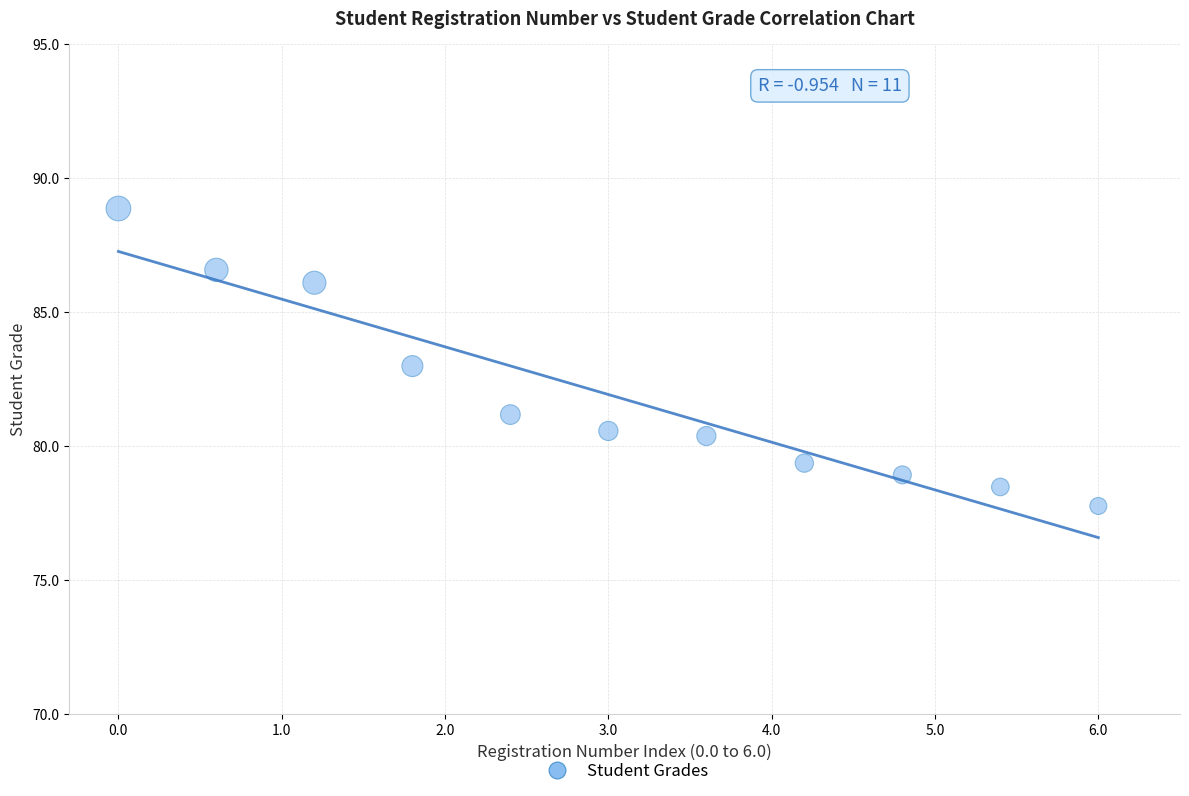

What is the average Y value?

81.9